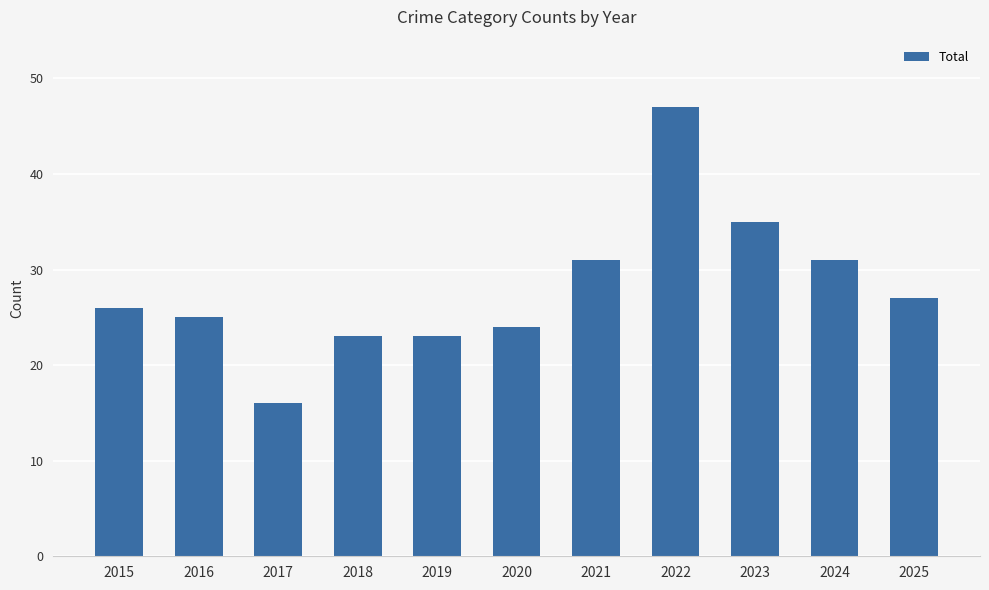

What is the approximate value at 2023, to the nearest 5?

35